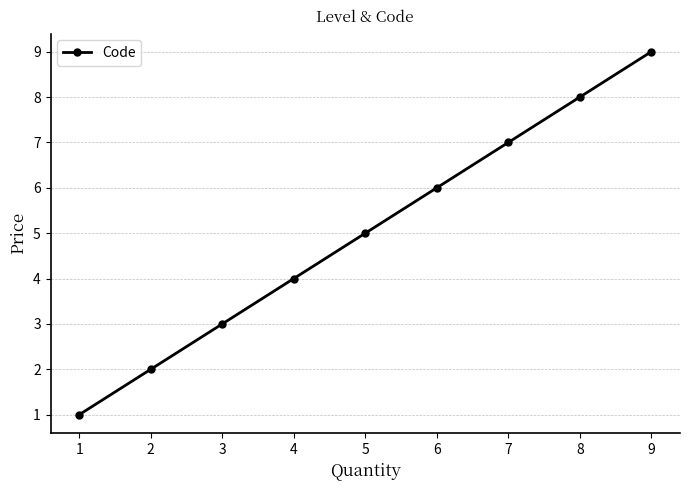

Which label corresponds to the smallest value in the chart?

1